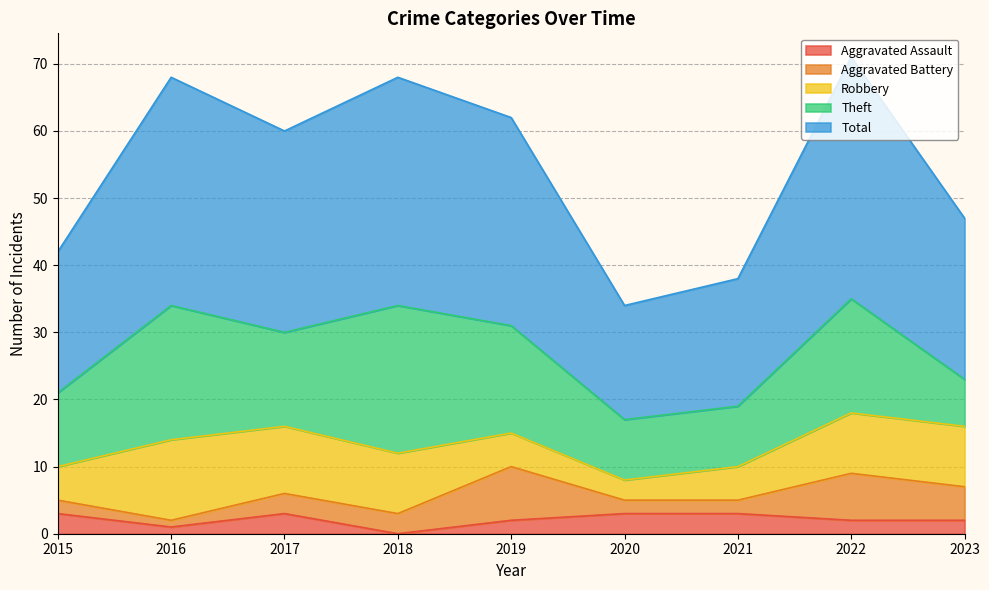

What is the sum of the Total values at 2015 and 2018?

55